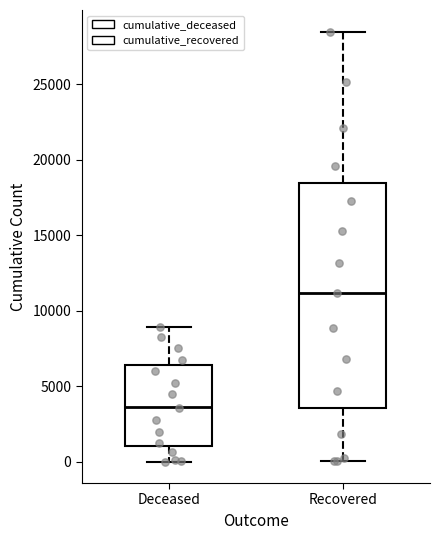

Where is the lower edge of the box for Recovered on the y-axis? The values are not printed on the chart, so give them approximately, as read against the axis.

3500